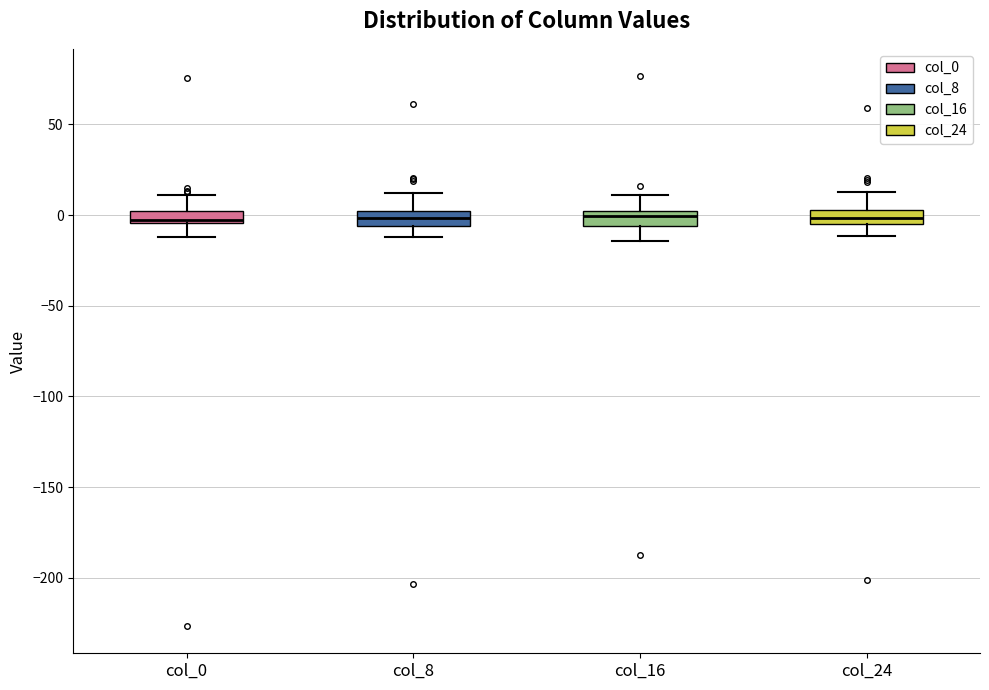

Where does the upper whisker of the box for col_16 end on the y-axis? The values are not printed on the chart, so give them approximately, as read against the axis.

10